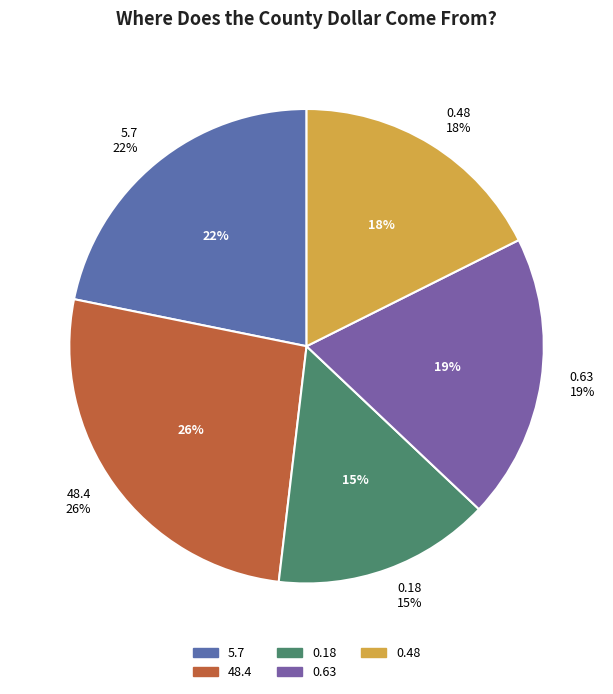

To the nearest percent, what is the combined percentage of 48.4 and 0.18?

41%